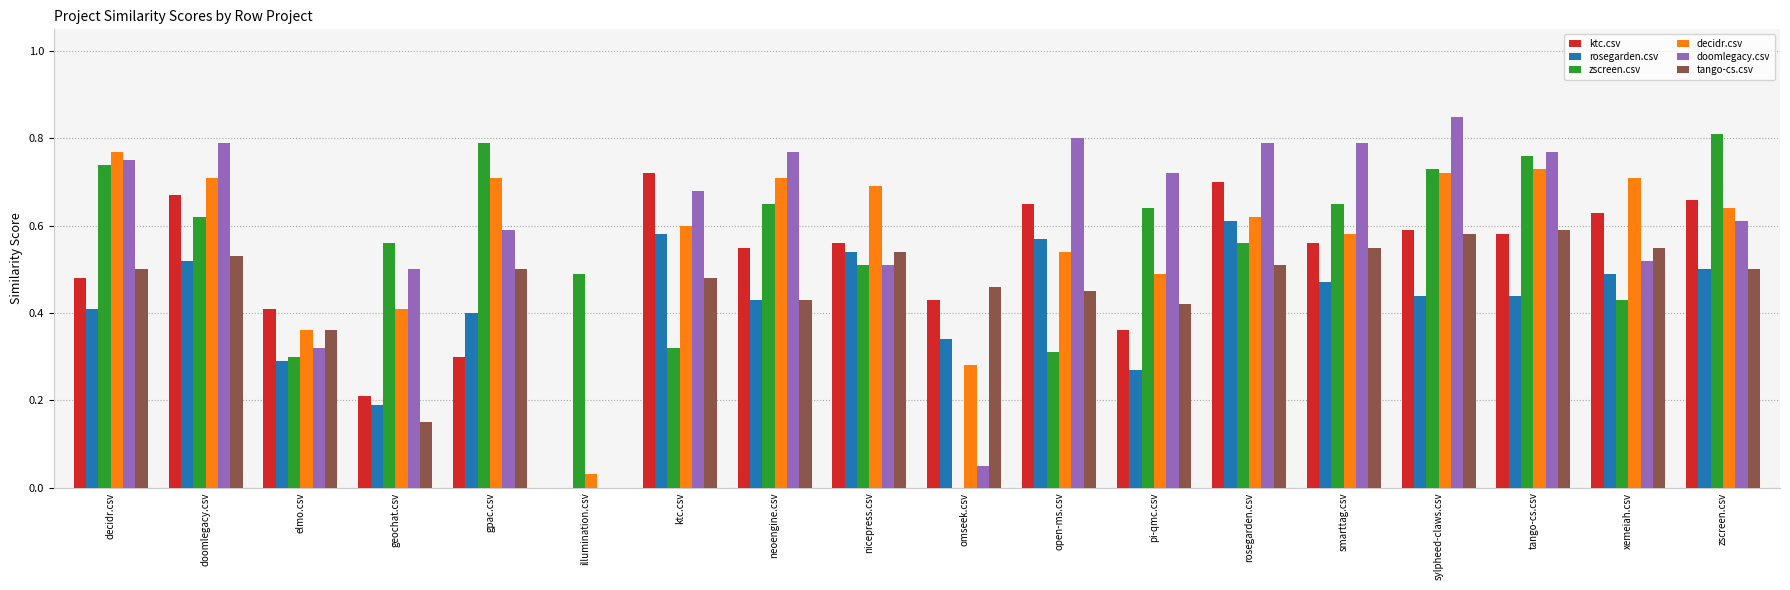

Which series changed the most between nicepress.csv and rosegarden.csv?

doomlegacy.csv